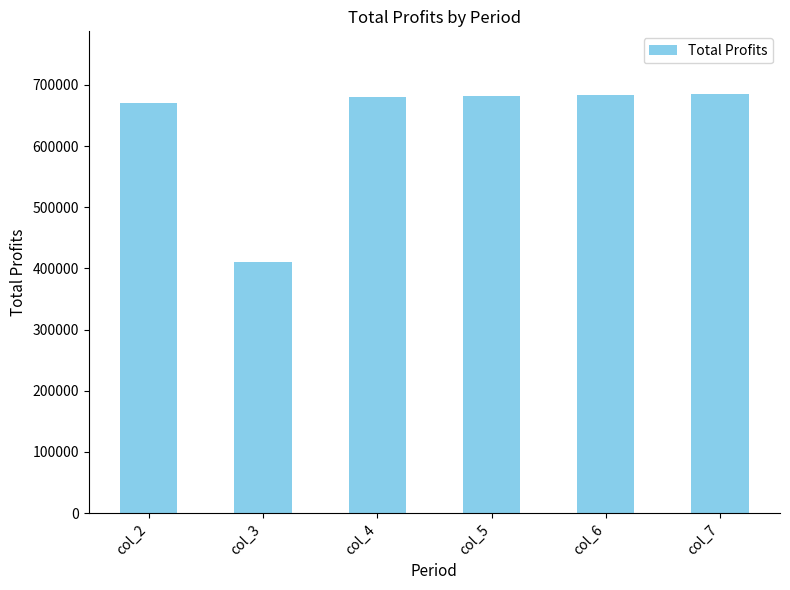

At which category does the chart reach its minimum across all series?

col_3